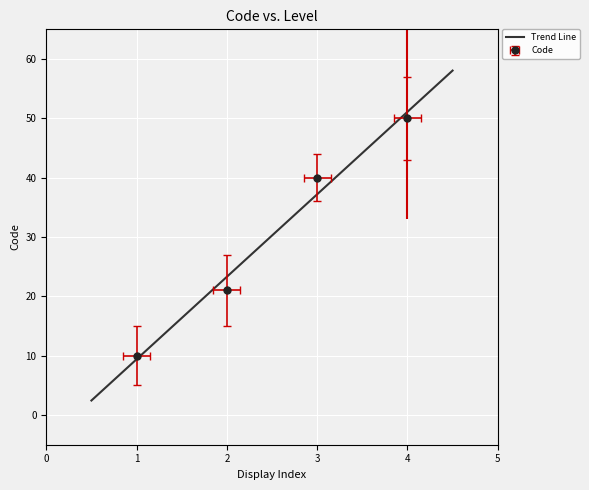

How many lines are shown in the chart?

1